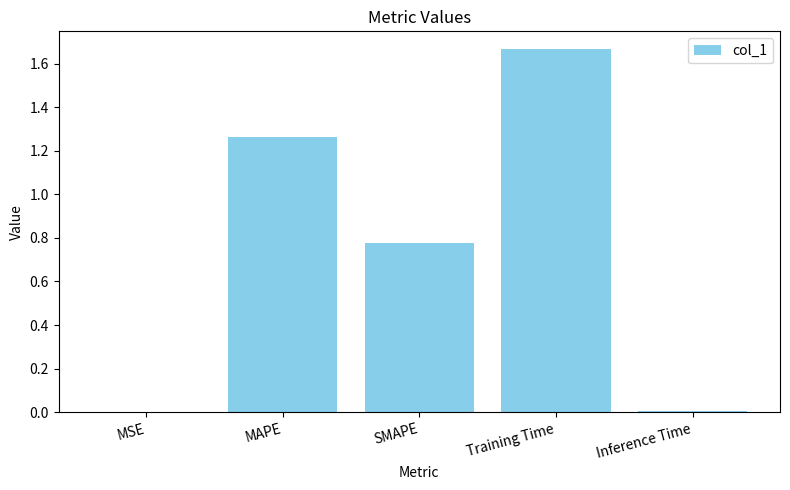

At which category does the chart reach its peak across all series?

Training Time